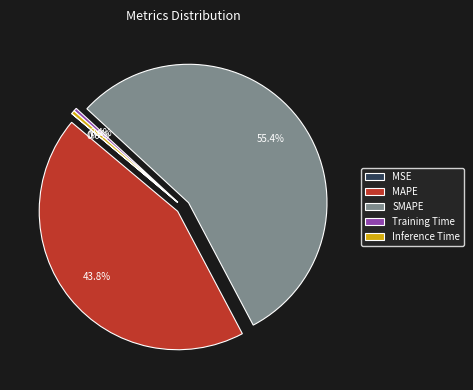

To the nearest percent, what is the combined percentage of Inference Time and Training Time?

1%